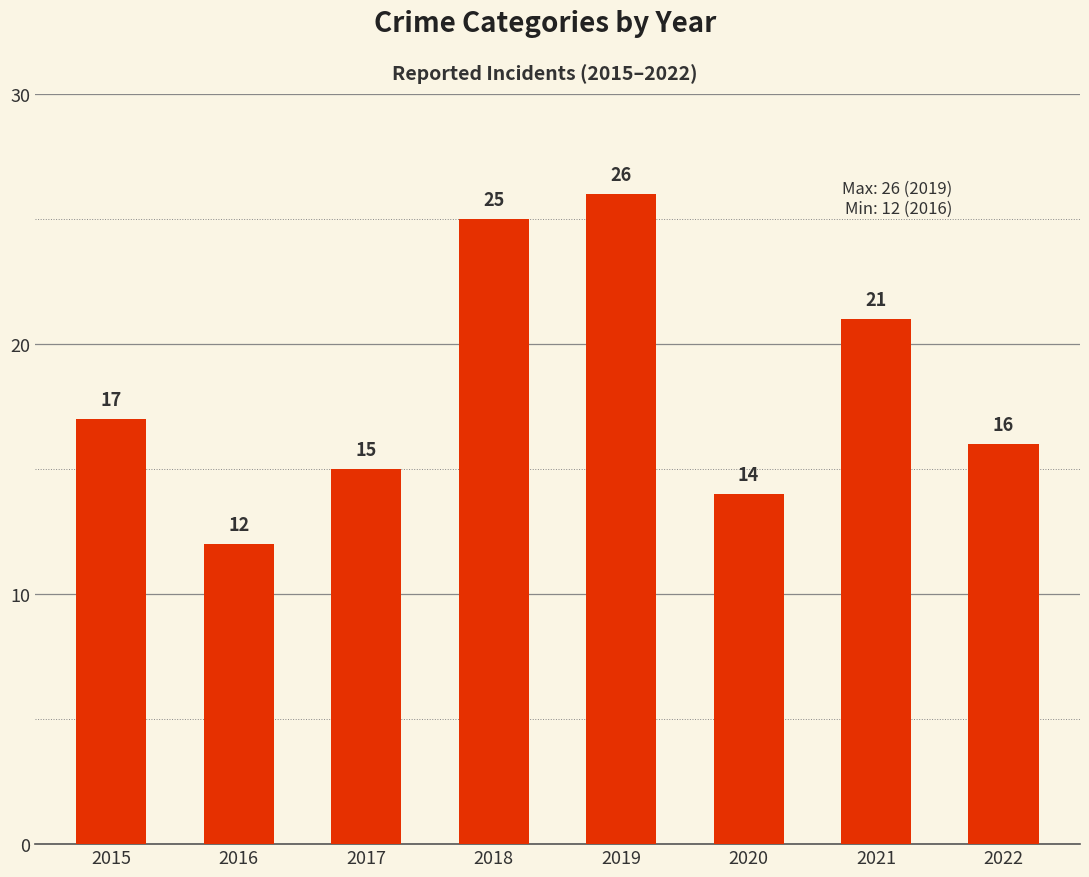

Reading left to right, what are all the values shown in this chart?

2015=17	2016=12	2017=15	2018=25	2019=26	2020=14	2021=21	2022=16